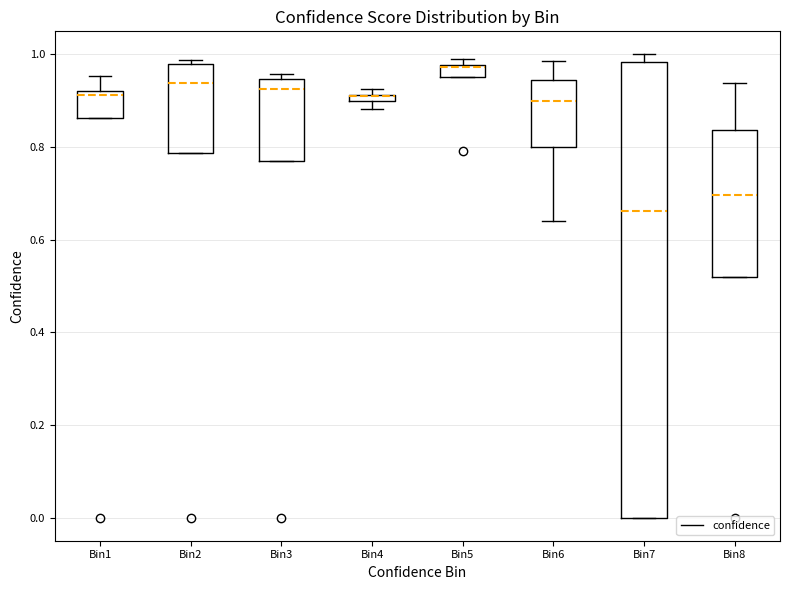

Comparing the boxes themselves (not the whiskers), which one is the tallest?

Bin7